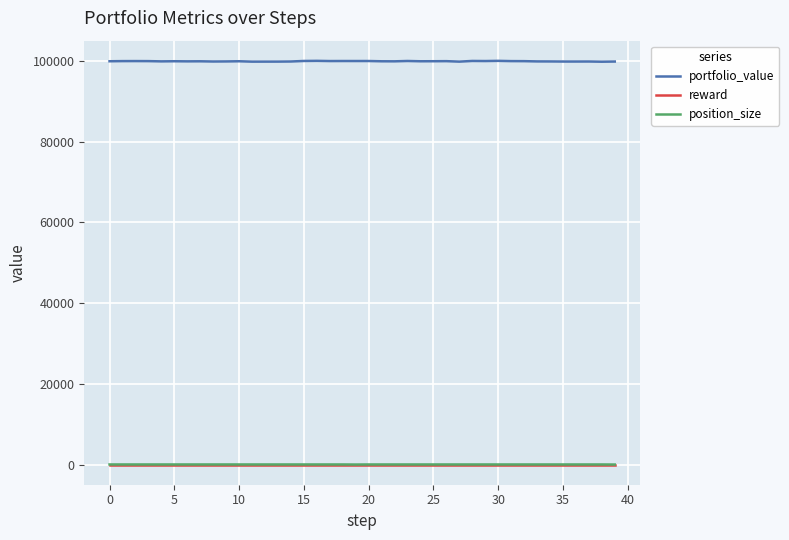

Which series has the largest range (max minus min)?

portfolio_value